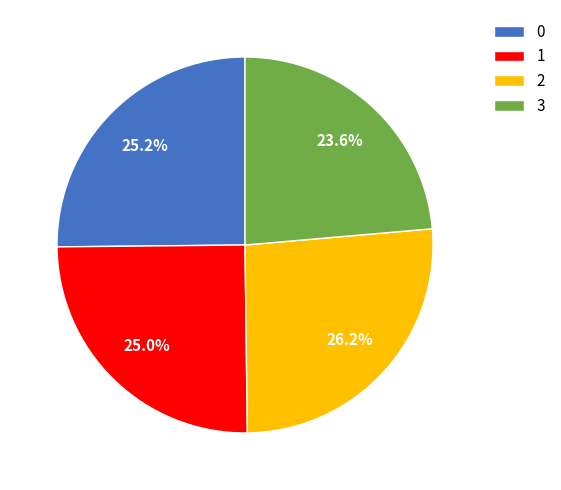

Which category has the smallest portion of the pie?

3